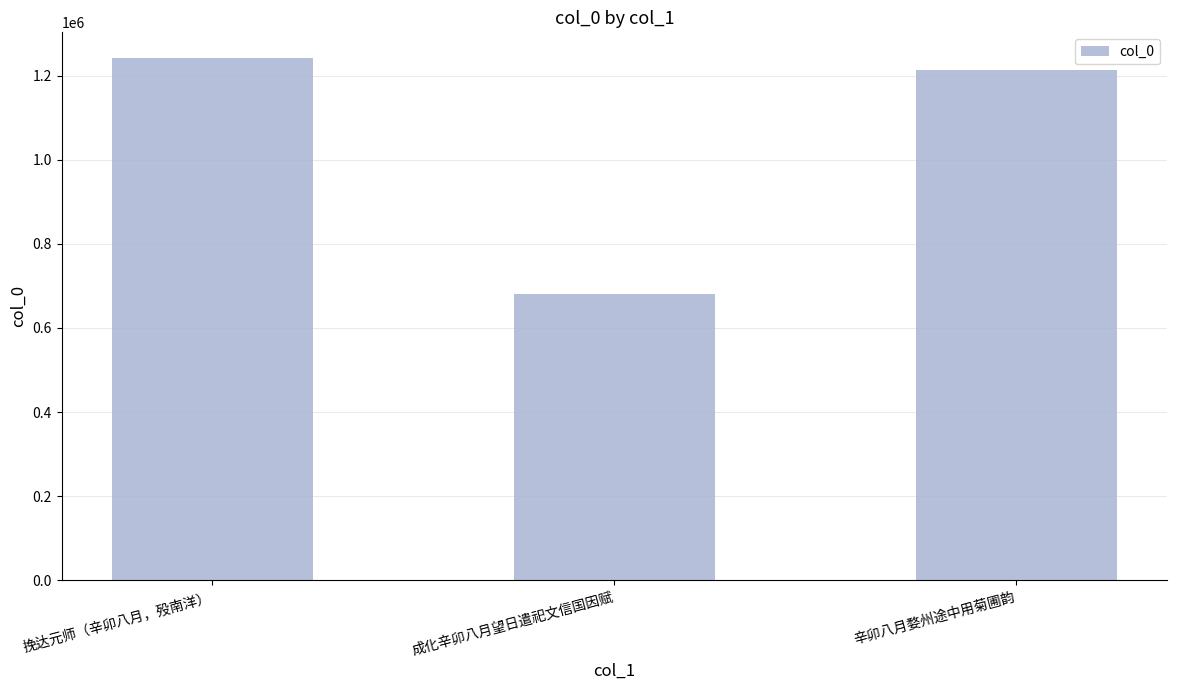

What is the sum of all values?

3134626